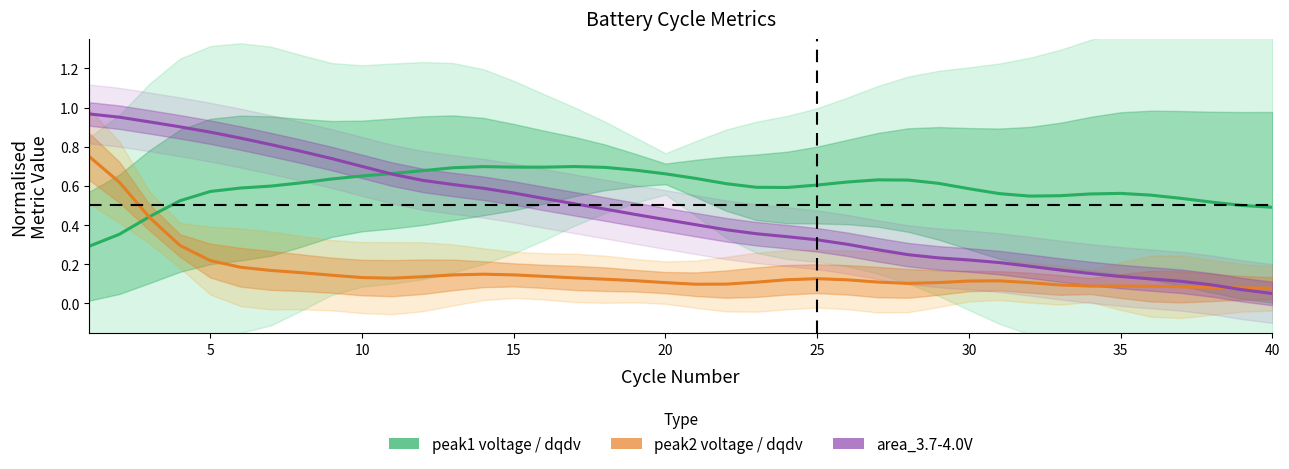

Which series ends up on top after the final intersection of peak1_voltage(>3.6V) / peak1_dqdv and peak2_voltage(>4.0V) / peak2_dqdv?

peak1_voltage(>3.6V) / peak1_dqdv